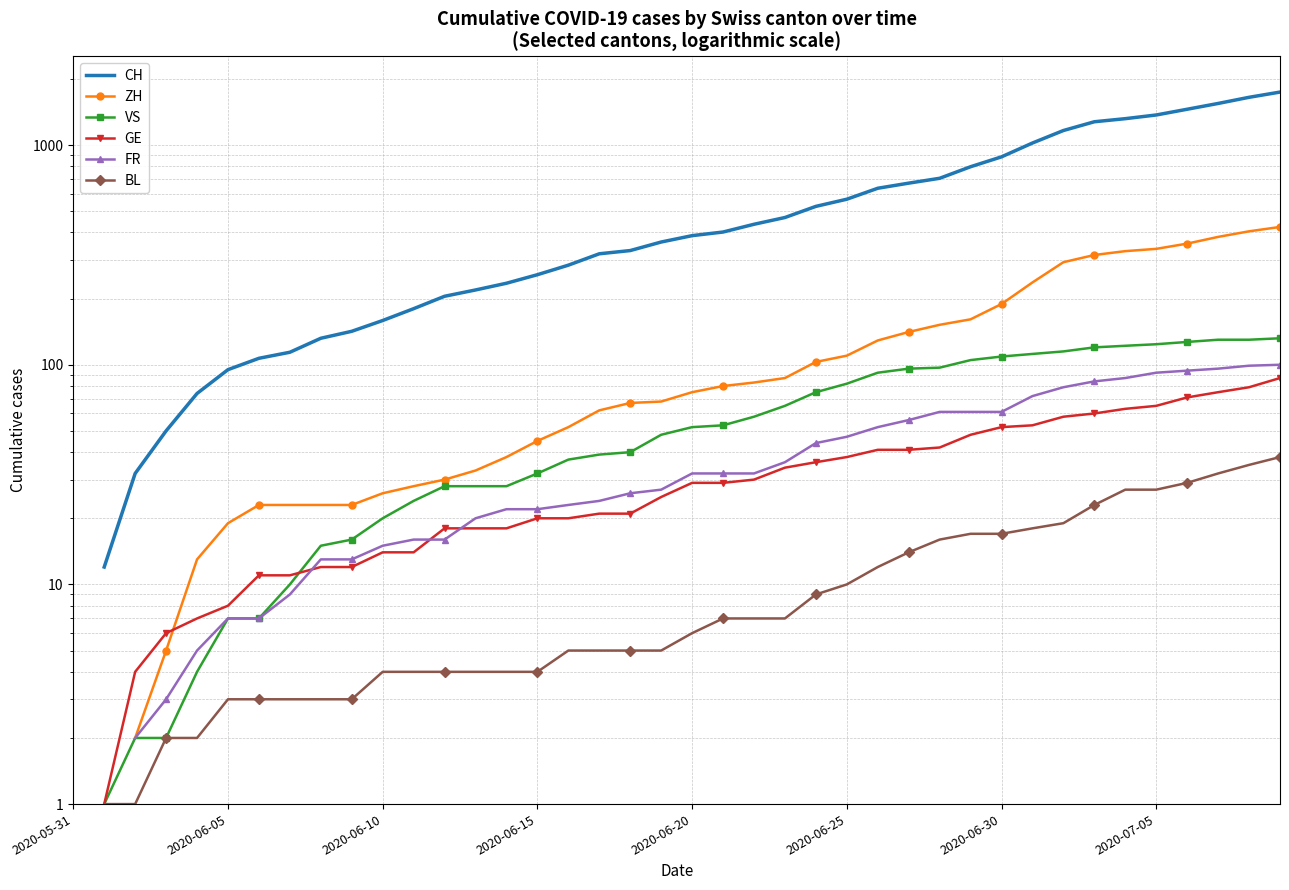

Between 2020-06-25 and 17, which series saw the biggest shift?

CH